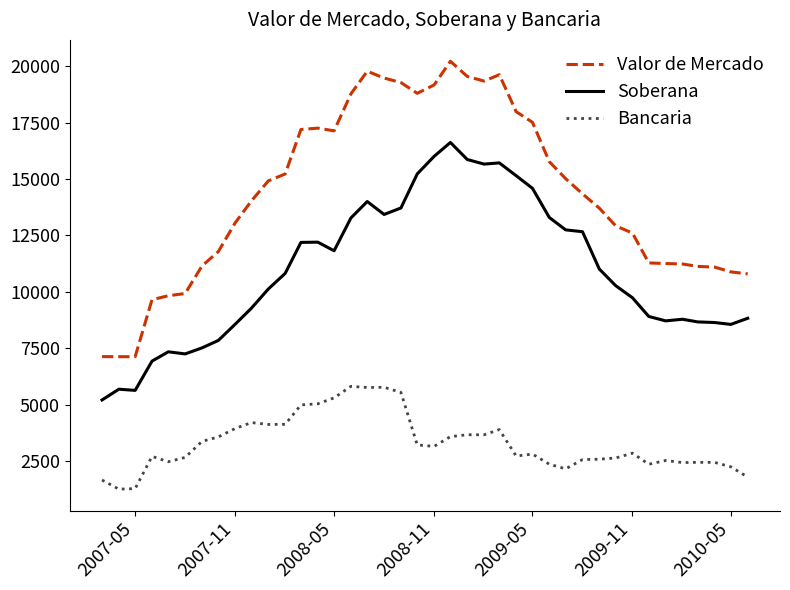

Which series has the largest total across all categories?

Valor de Mercado